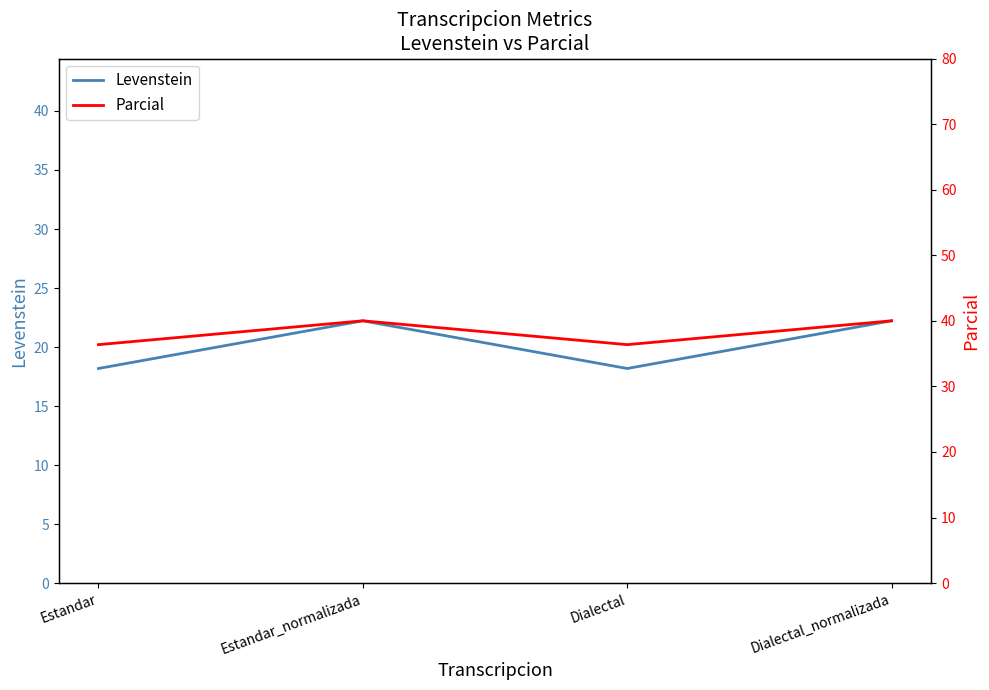

At how many categories does at least one series exceed 20?

4